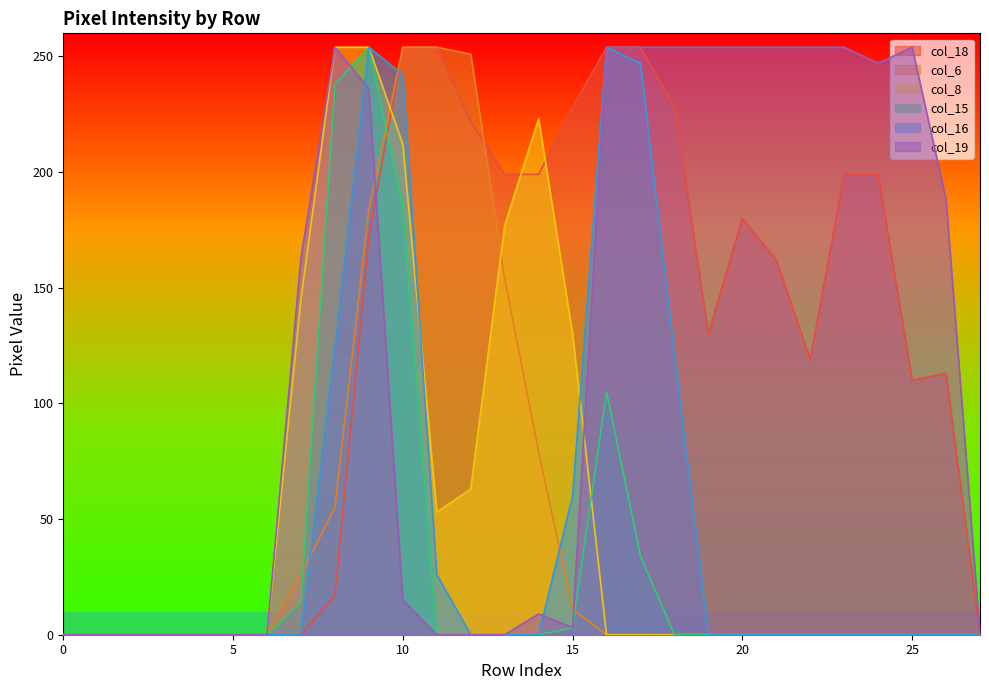

What are all the series names shown in the legend?

col_18, col_6, col_8, col_15, col_16, col_19